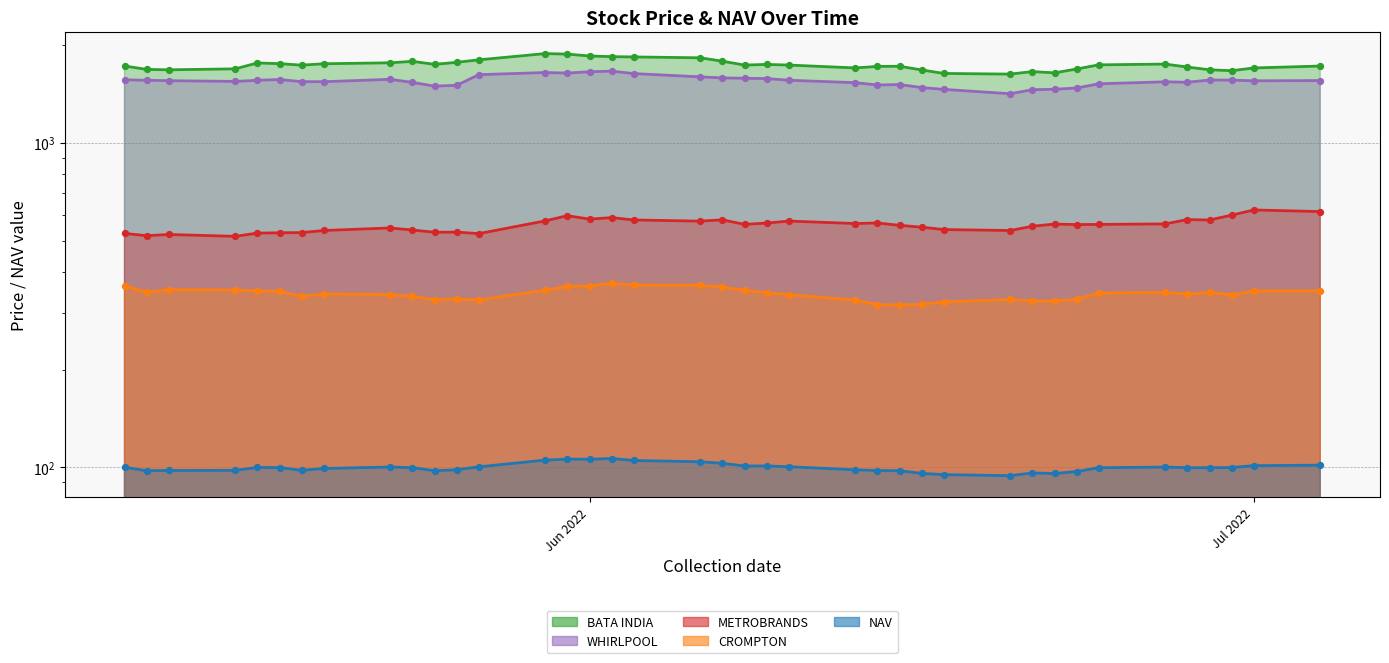

Is the value of CROMPTON at 26 greater than the value of WHIRLPOOL at 38?

No